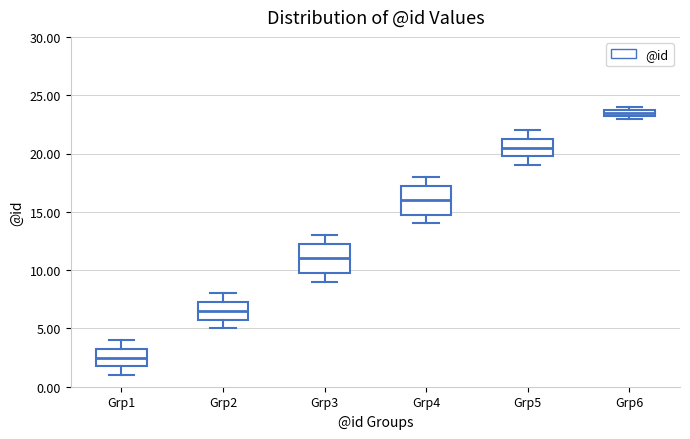

Where does the upper whisker of the box for Grp1 end on the y-axis? The values are not printed on the chart, so give them approximately, as read against the axis.

4.0